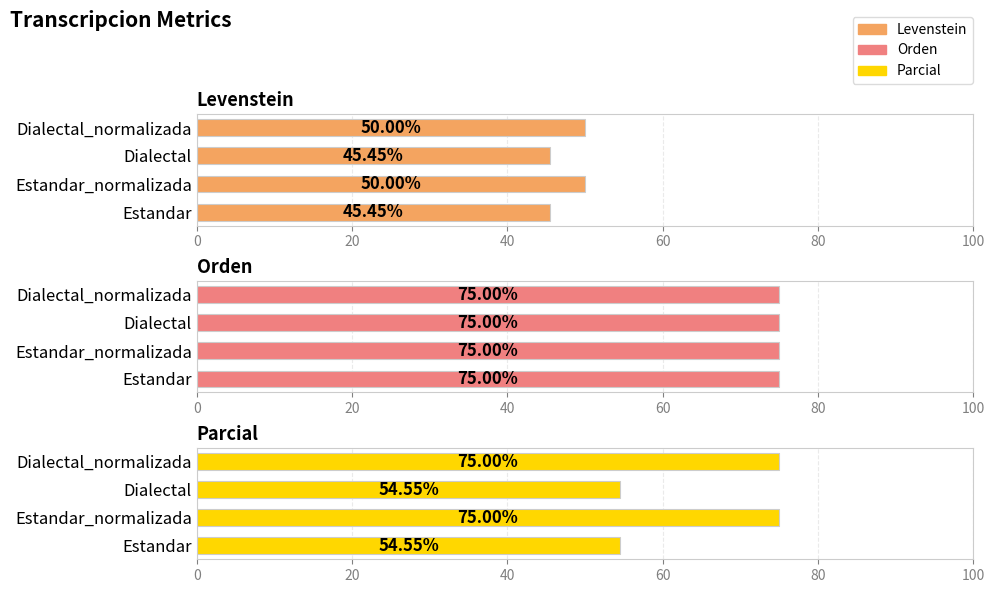

Are the bars horizontal?

Yes